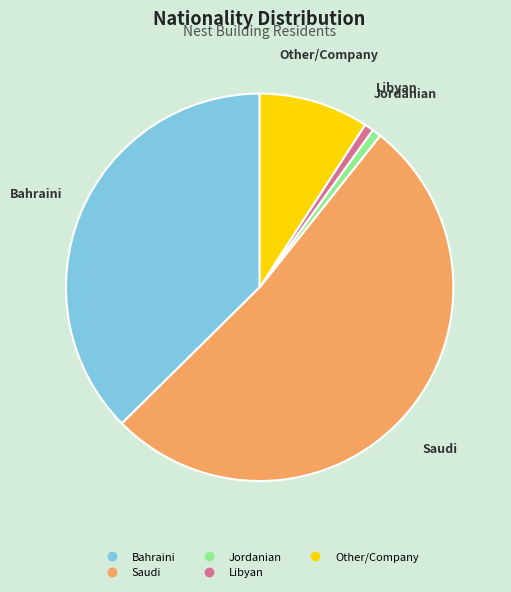

Is there any slice that represents more than half of the pie?

Yes